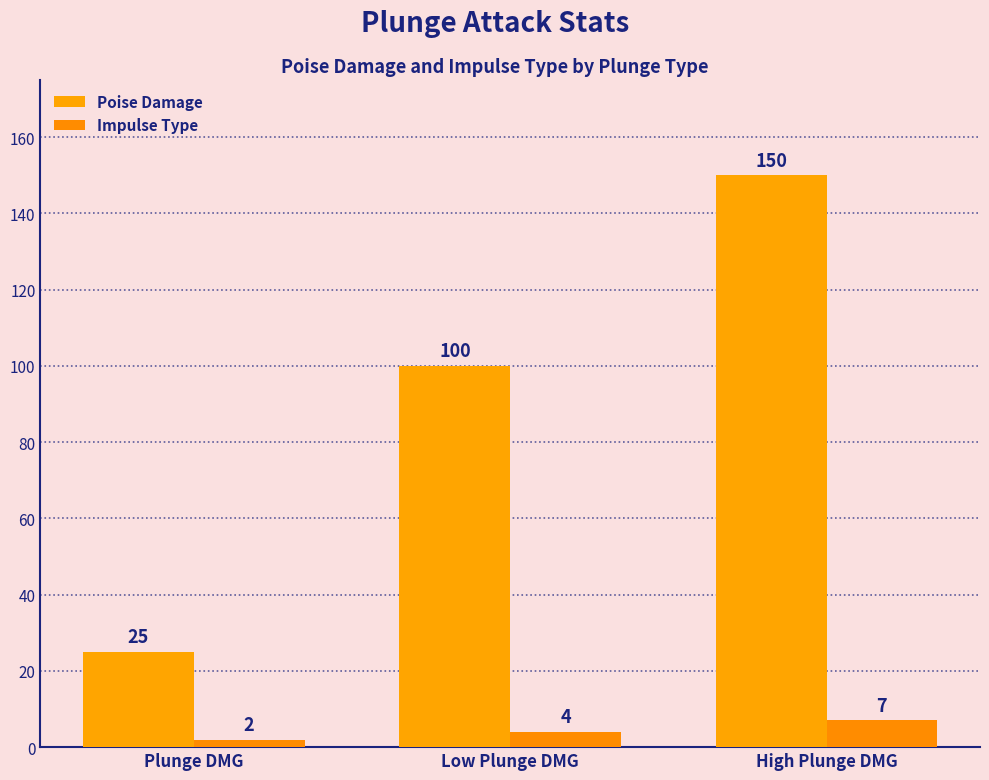

How many bars are there in each group?

2